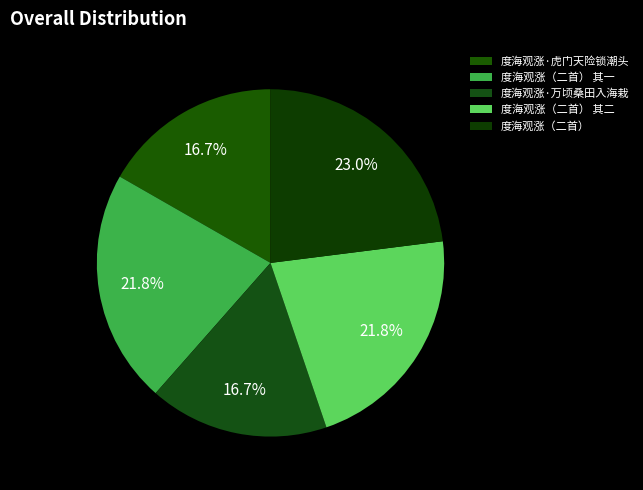

Which slice is the largest?

度海观涨（二首）